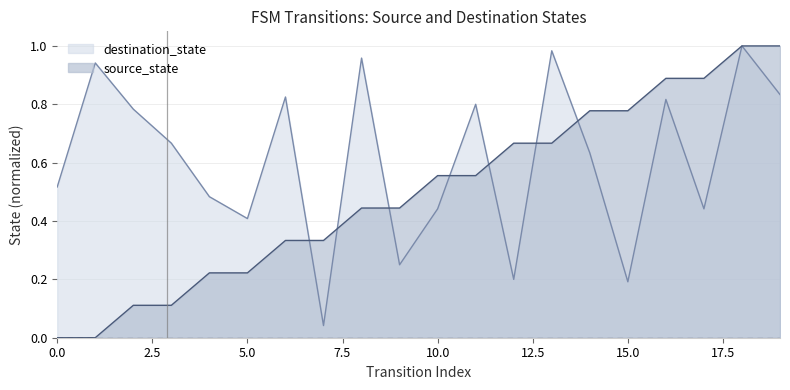

How many values in the source_state series exceed 0?

18